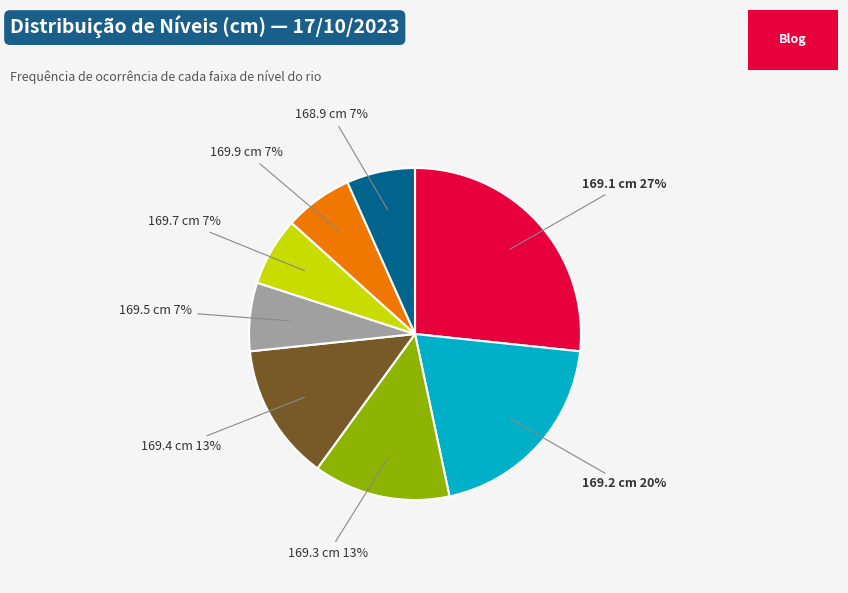

To the nearest percent, what is the average slice percentage?

12%